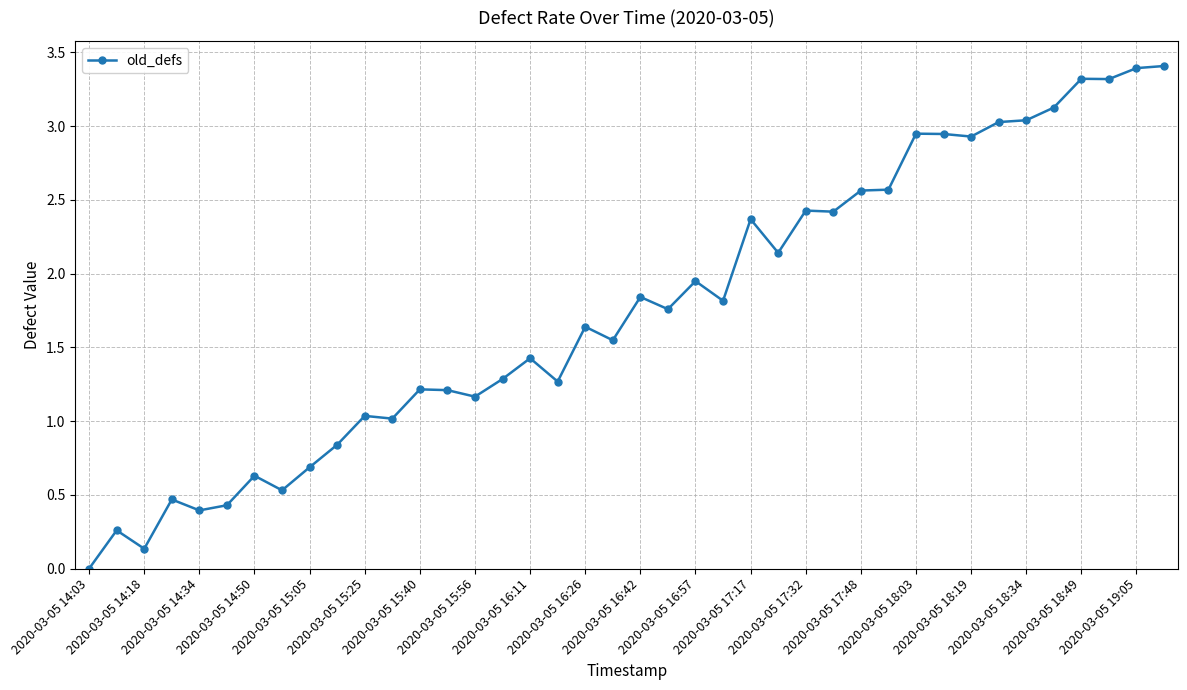

What is the difference between the second highest and minimum values?

3.4